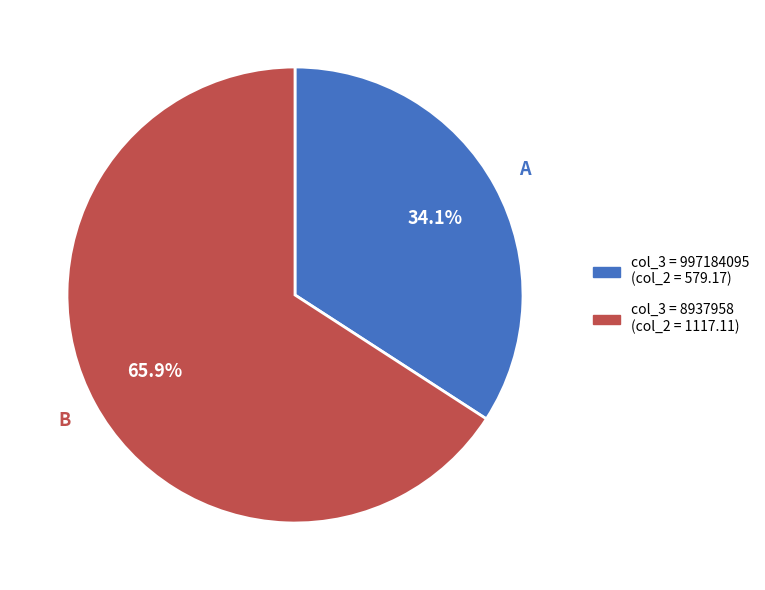

How many slices are in this pie chart?

2